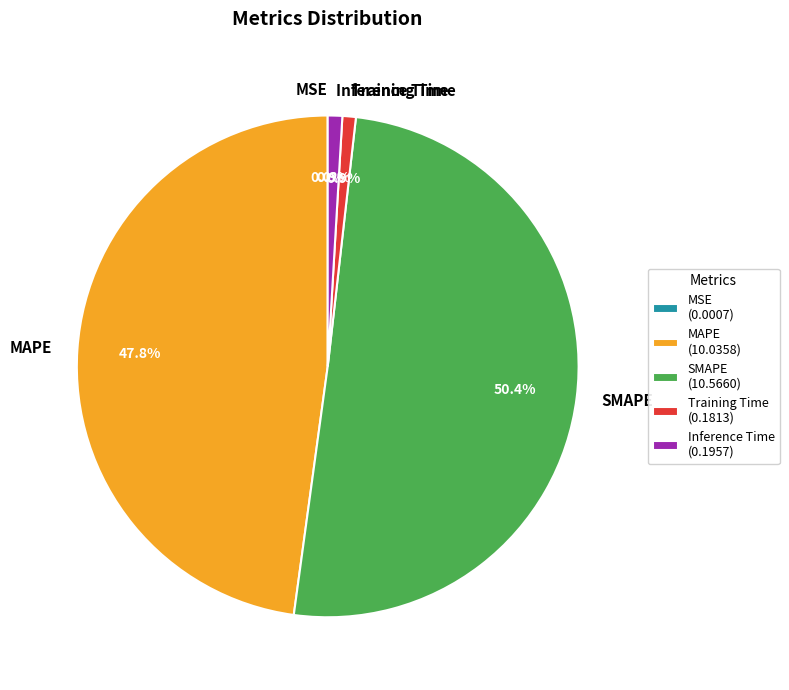

Does Training Time account for over 50% of the chart?

No